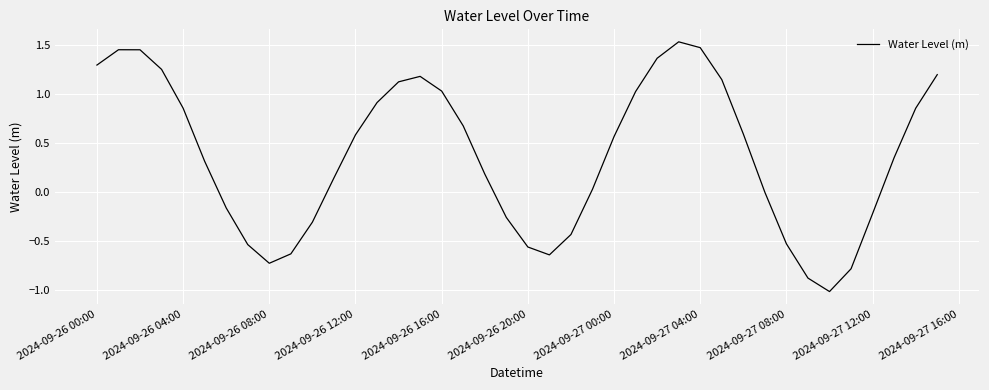

What is the smallest value displayed?

-1.0